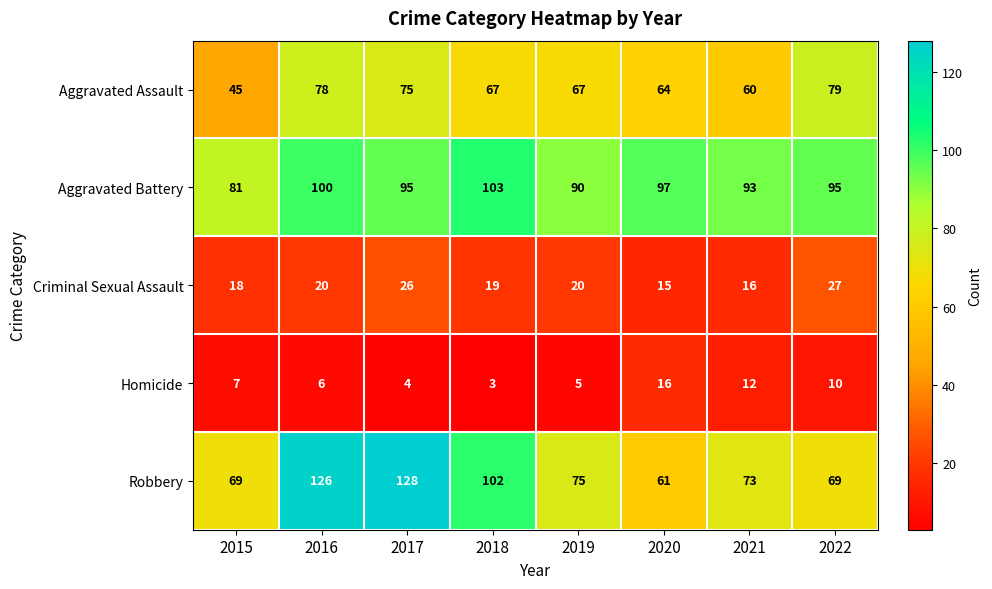

What value does the Robbery series have at 2016, to the nearest 10?

130